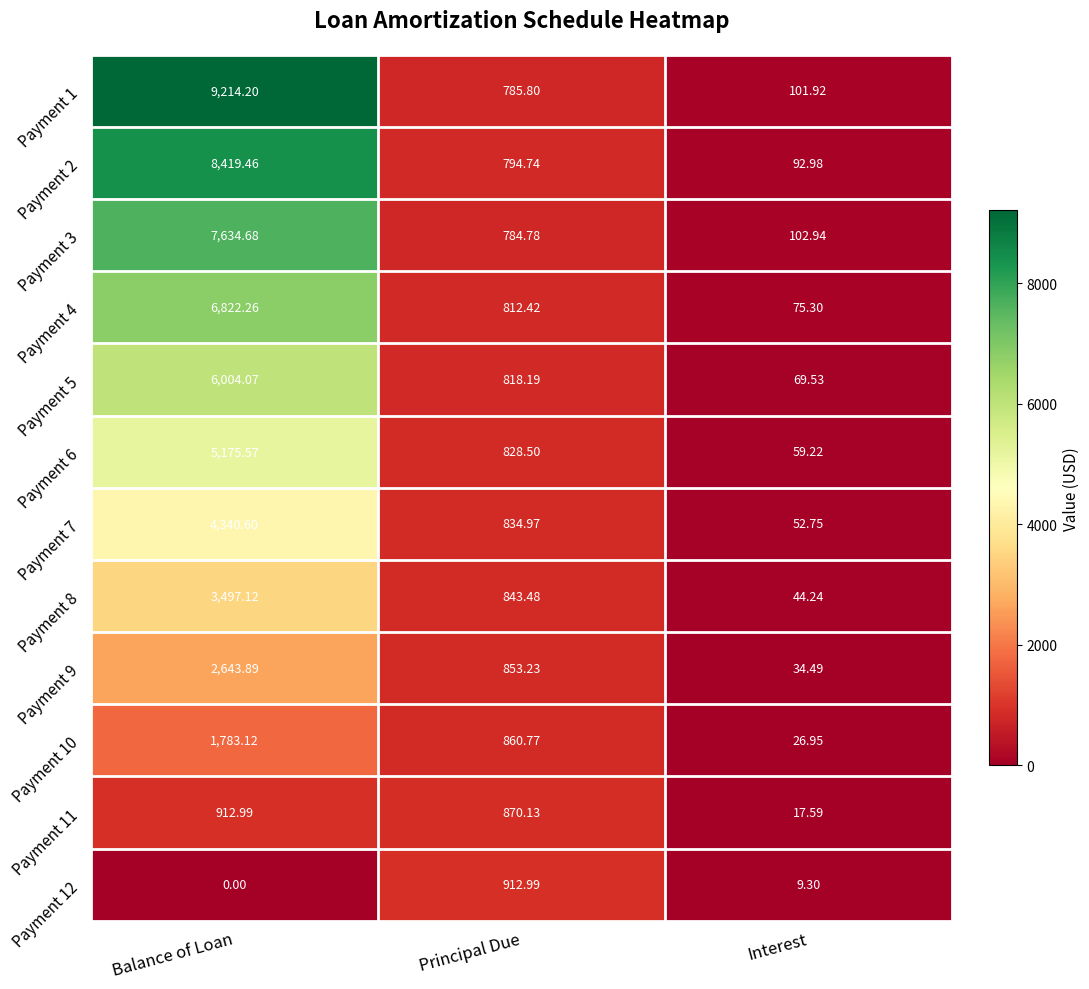

List the labels in order of Payment 5 value, largest first.

Balance of Loan, Principal Due, Interest